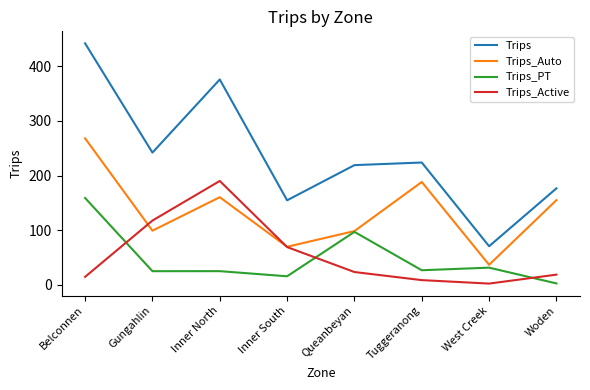

At which category does the chart reach its peak across all series?

Belconnen